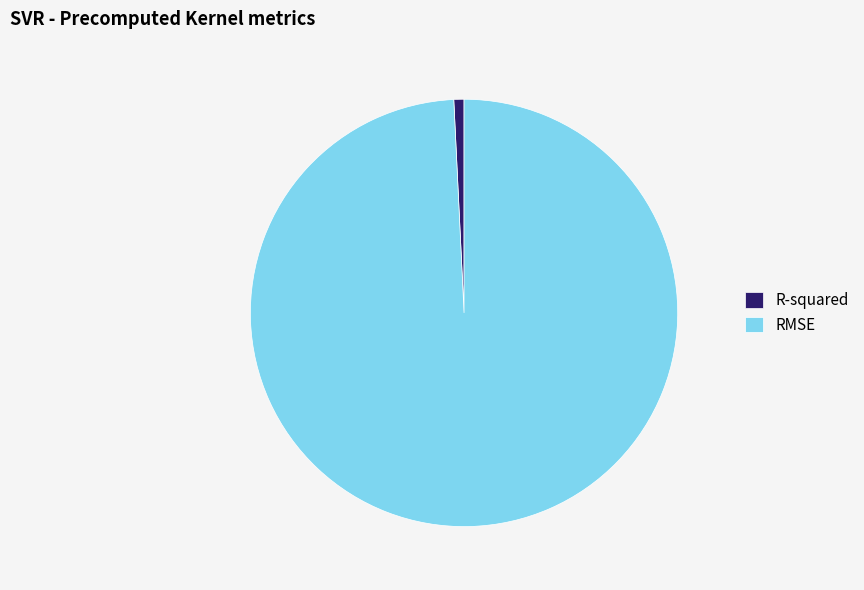

Count the number of slices in the pie.

2